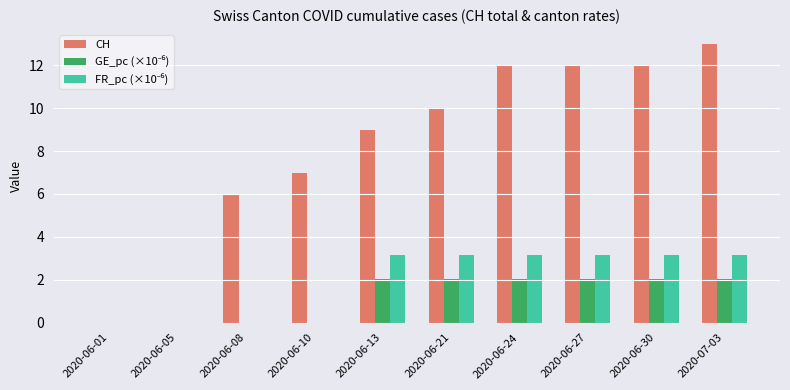

Is it true that CH equals 21.3 at 2020-06-30?

False